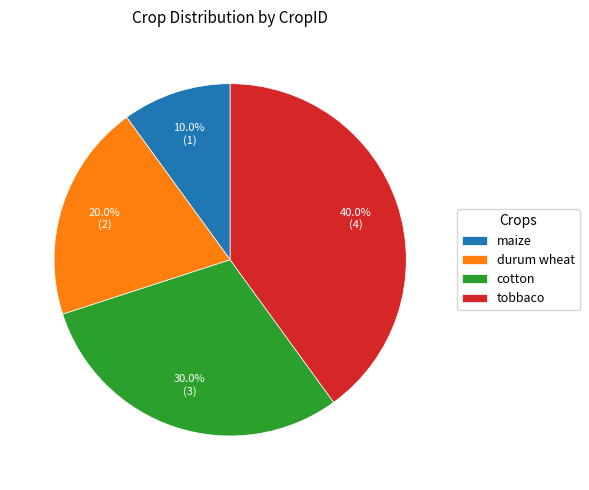

Rank the categories by value from lowest to highest.

maize, durum wheat, cotton, tobbaco